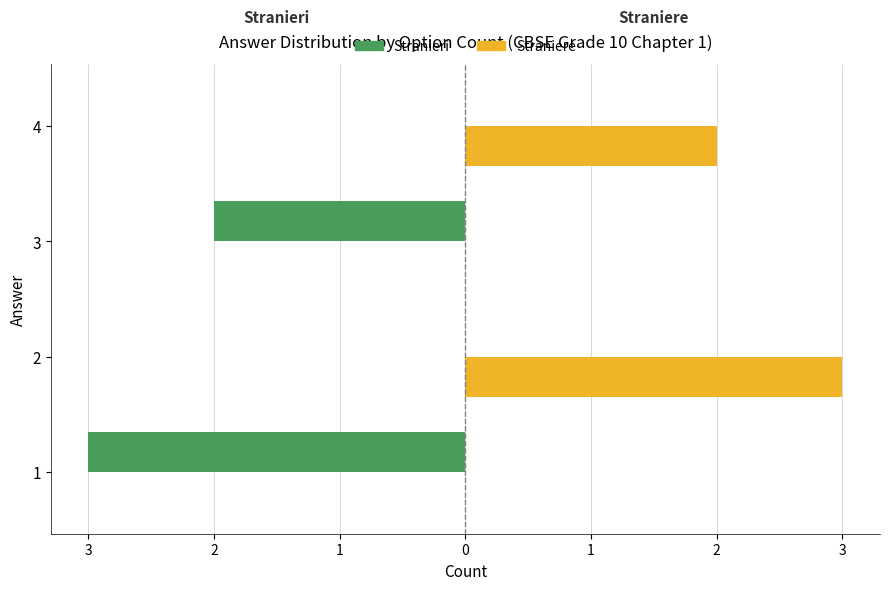

What are all the series names shown in the legend?

Stranieri, Straniere